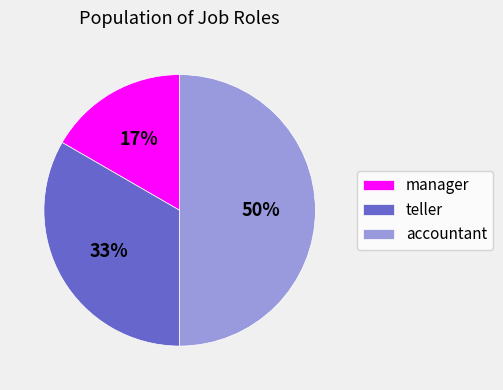

Combined, do accountant and manager account for over 50%?

Yes